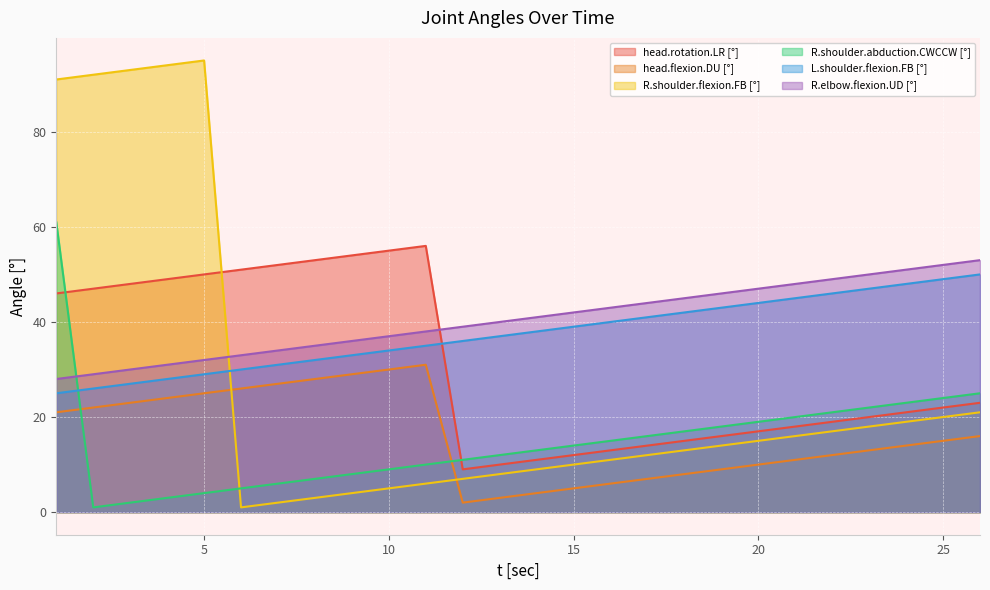

Reading right to left, what are all the values shown in this chart?

head.rotation.LR [°]: 23	22	21	20	19	18	17	16	15	14	13	12	11	10	9	56	55	54	53	52	51	50	49	48	47	46
head.flexion.DU [°]: 16	15	14	13	12	11	10	9	8	7	6	5	4	3	2	31	30	29	28	27	26	25	24	23	22	21
R.shoulder.flexion.FB [°]: 21	20	19	18	17	16	15	14	13	12	11	10	9	8	7	6	5	4	3	2	1	95	94	93	92	91
R.shoulder.abduction.CWCCW [°]: 25	24	23	22	21	20	19	18	17	16	15	14	13	12	11	10	9	8	7	6	5	4	3	2	1	61
L.shoulder.flexion.FB [°]: 50	49	48	47	46	45	44	43	42	41	40	39	38	37	36	35	34	33	32	31	30	29	28	27	26	25
R.elbow.flexion.UD [°]: 53	52	51	50	49	48	47	46	45	44	43	42	41	40	39	38	37	36	35	34	33	32	31	30	29	28